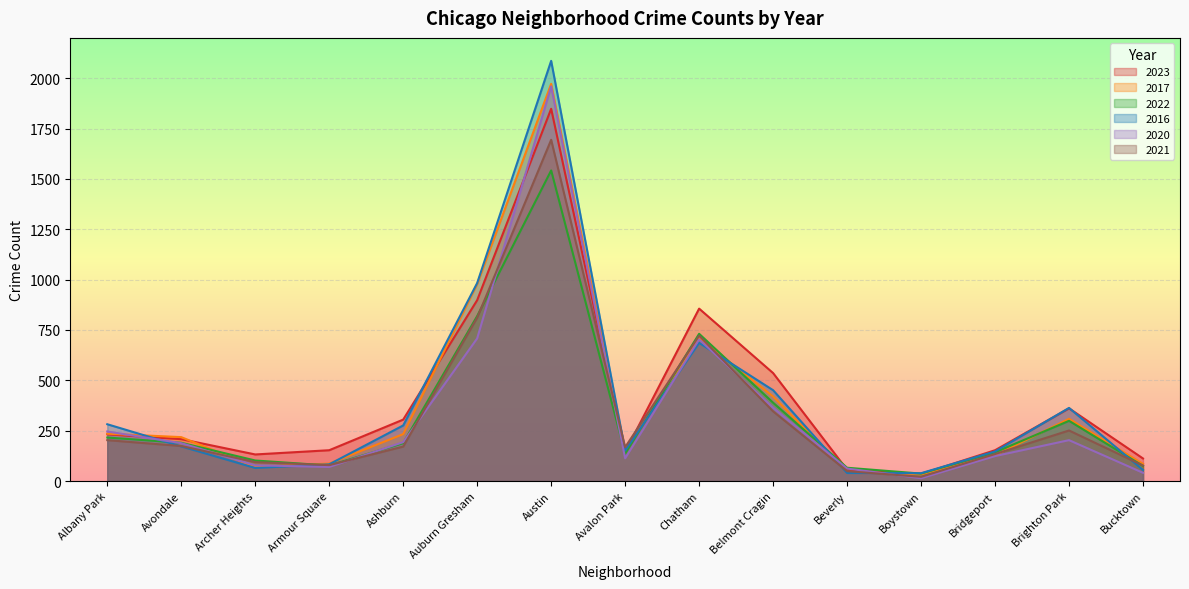

True or false: 2021 has a value of 77 at Bucktown.

True